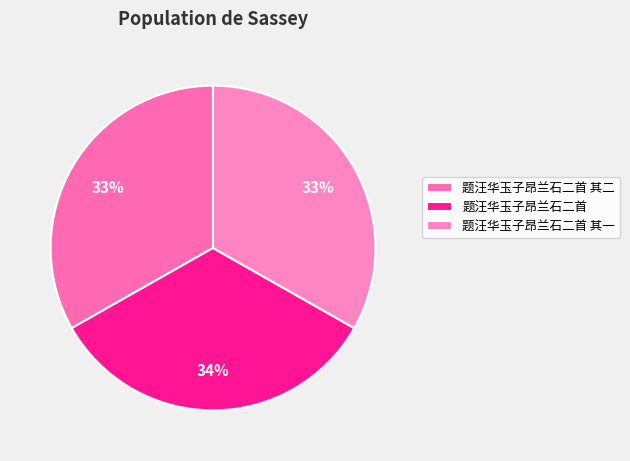

To the nearest percent, what percentage of the pie is 题汪华玉子昂兰石二首?

34%